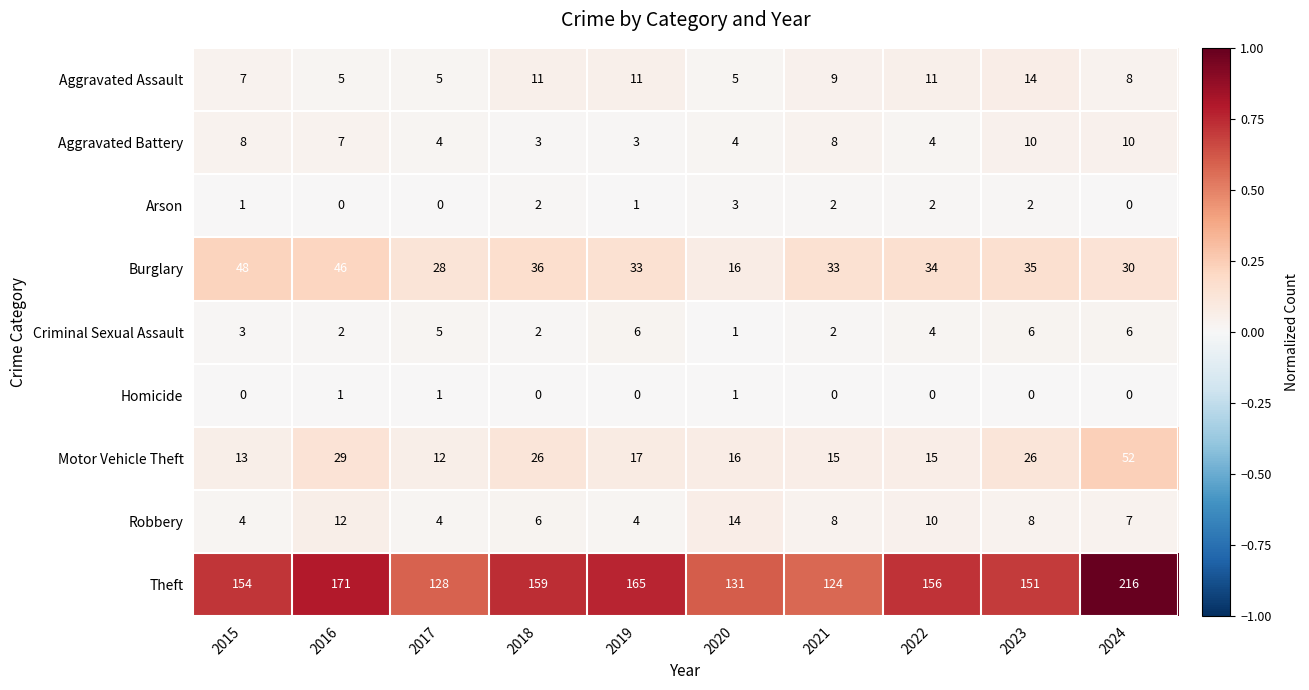

What is the difference between the maximum and minimum values in the Motor Vehicle Theft series?

40